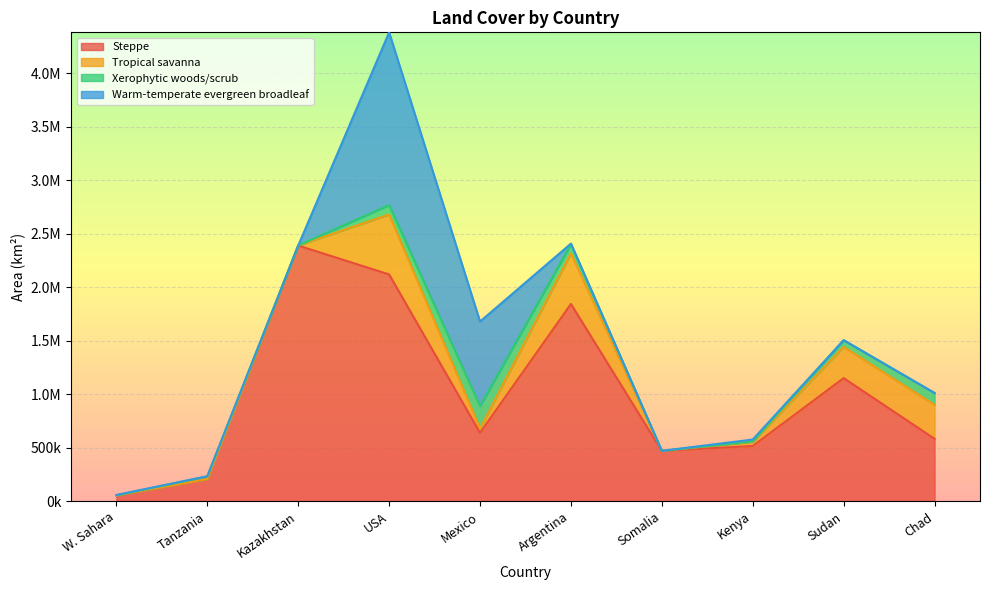

At which category does Xerophytic woods/scrub reach its first local valley?

Kazakhstan